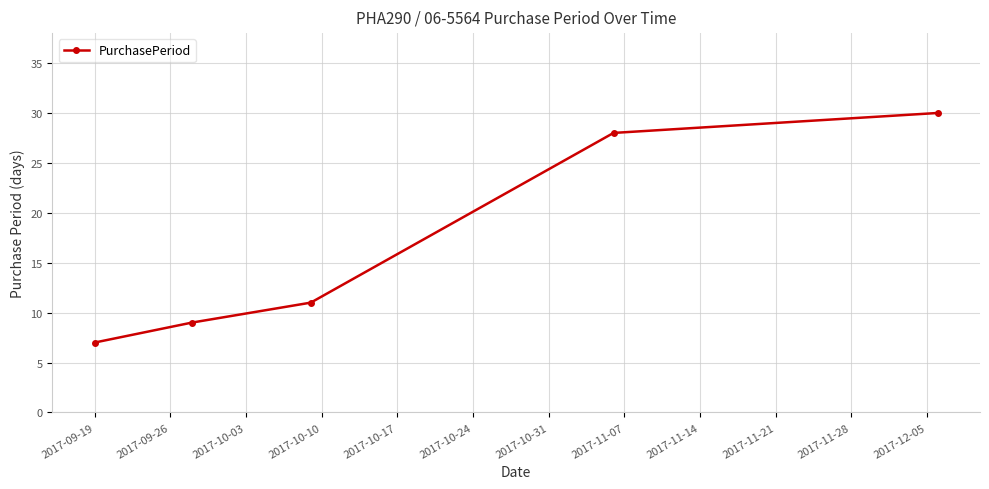

What is the value of the 3rd point from the left?

11